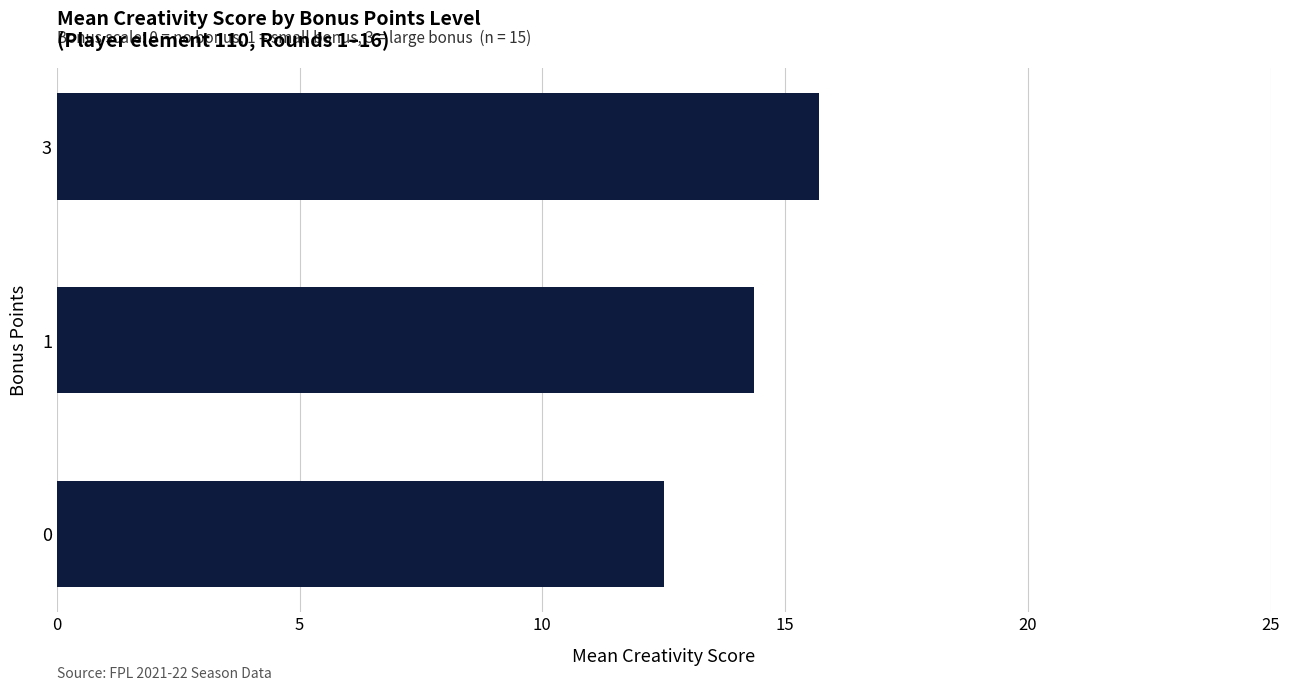

List the labels in order of value, smallest first.

0, 1, 3